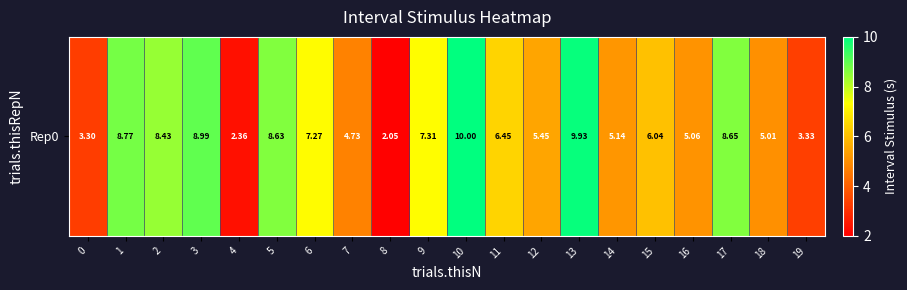

How many series are shown in this chart?

1